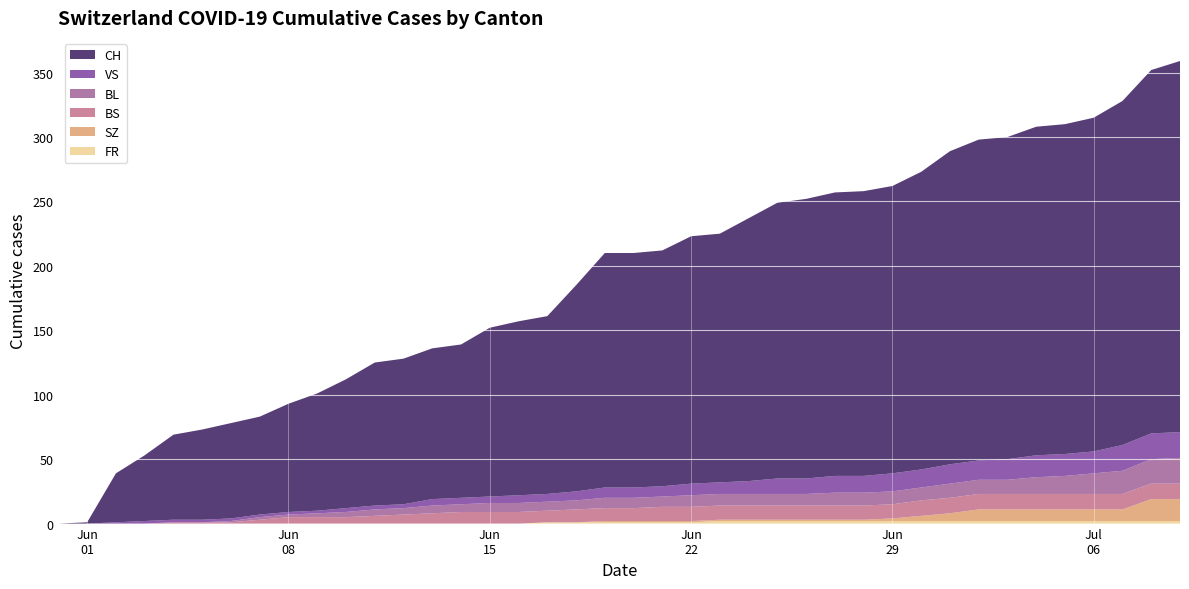

Reading left to right, transcribe all the data shown in this chart.

CH: 0=0	1=1	2=38	3=51	4=66	5=70	6=74	7=76	8=84	9=91	10=100	11=111	12=113	13=117	14=119	15=131	16=135	17=138	18=160	19=182	20=182	21=183	22=192	23=193	24=204	25=214	26=217	27=220	28=221	29=223	30=231	31=243	32=249	33=250	34=255	35=256	36=259	37=267	38=282	39=288
BS: 0=0	1=0	2=0	3=0	4=1	5=1	6=1	7=3	8=5	9=5	10=5	11=6	12=7	13=8	14=9	15=9	16=9	17=9	18=10	19=10	20=10	21=11	22=11	23=11	24=11	25=11	26=11	27=11	28=11	29=11	30=12	31=12	32=12	33=12	34=12	35=12	36=12	37=12	38=12	39=12
BL: 0=0	1=0	2=0	3=0	4=0	5=0	6=1	7=2	8=2	9=3	10=4	11=5	12=5	13=6	14=6	15=7	16=7	17=7	18=7	19=8	20=8	21=8	22=9	23=9	24=9	25=9	26=9	27=10	28=10	29=10	30=10	31=11	32=11	33=11	34=13	35=14	36=16	37=18	38=19	39=20
SZ: 0=0	1=0	2=0	3=0	4=0	5=0	6=0	7=0	8=0	9=0	10=0	11=0	12=0	13=0	14=0	15=0	16=0	17=0	18=0	19=1	20=1	21=1	22=1	23=1	24=1	25=1	26=1	27=1	28=1	29=2	30=4	31=6	32=9	33=9	34=9	35=9	36=9	37=9	38=17	39=17
VS: 0=0	1=0	2=1	3=2	4=2	5=2	6=2	7=2	8=2	9=2	10=3	11=3	12=3	13=5	14=5	15=5	16=6	17=6	18=7	19=8	20=8	21=8	22=9	23=9	24=10	25=12	26=12	27=13	28=13	29=14	30=14	31=15	32=15	33=16	34=17	35=17	36=17	37=20	38=20	39=20
FR: 0=0	1=0	2=0	3=0	4=0	5=0	6=0	7=0	8=0	9=0	10=0	11=0	12=0	13=0	14=0	15=0	16=0	17=1	18=1	19=1	20=1	21=1	22=1	23=2	24=2	25=2	26=2	27=2	28=2	29=2	30=2	31=2	32=2	33=2	34=2	35=2	36=2	37=2	38=2	39=2